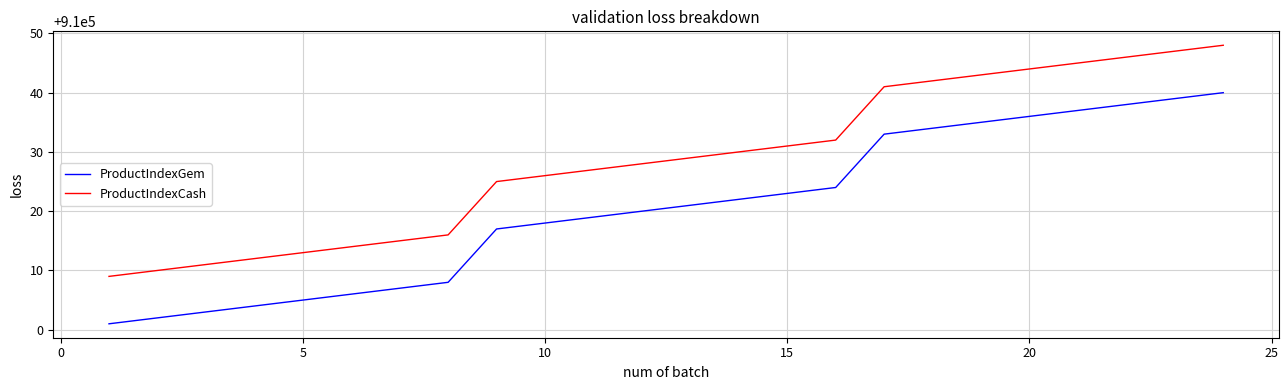

Does the chart have visible grid lines?

Yes